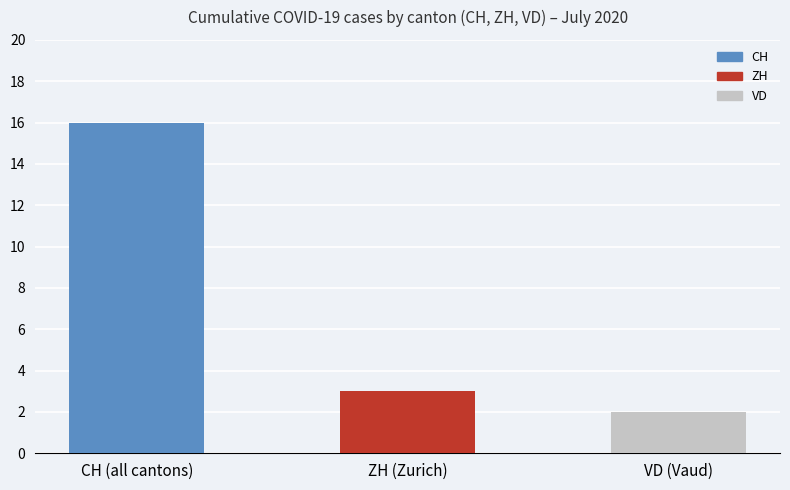

Which series has the largest total across all categories?

CH